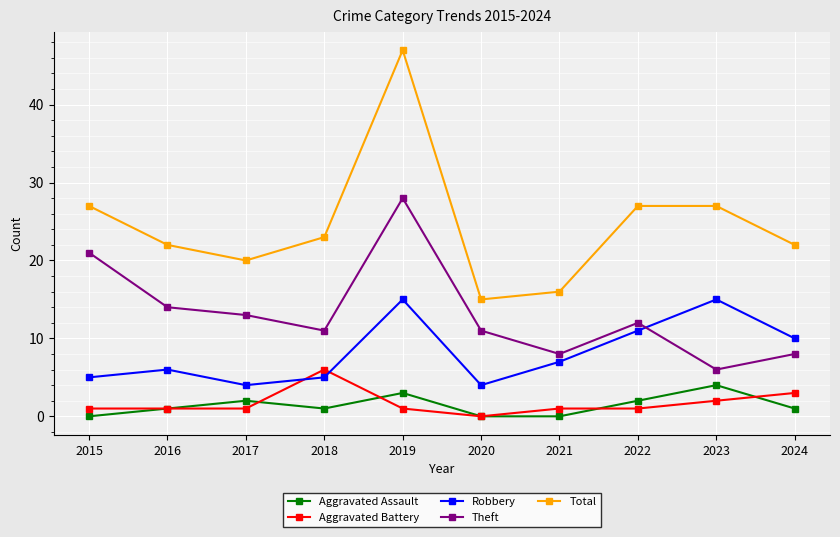

At which label is Robbery closest to 9?

2024